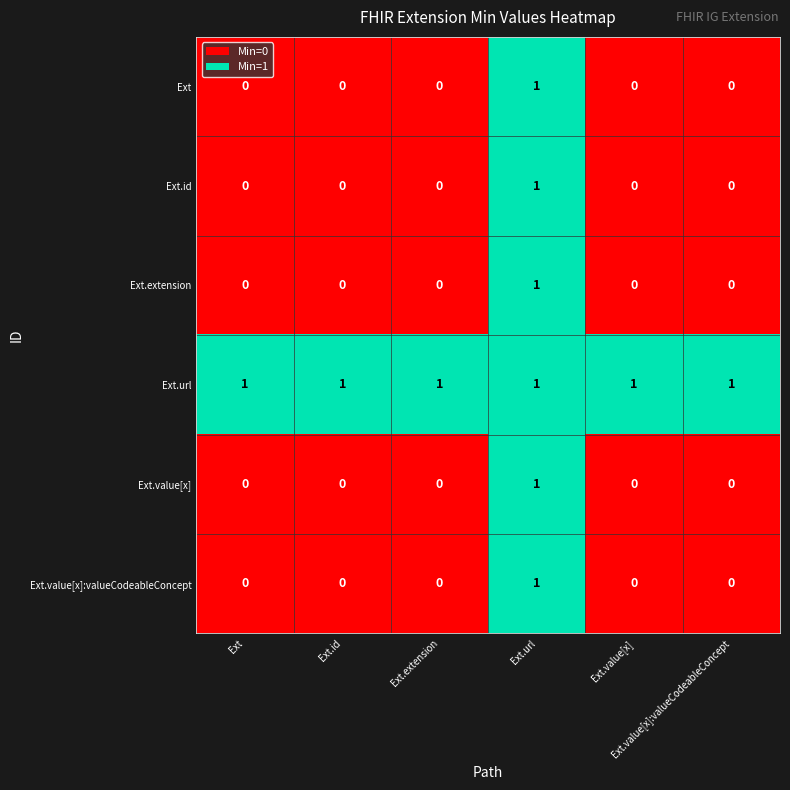

At how many categories does at least one series exceed 0?

6